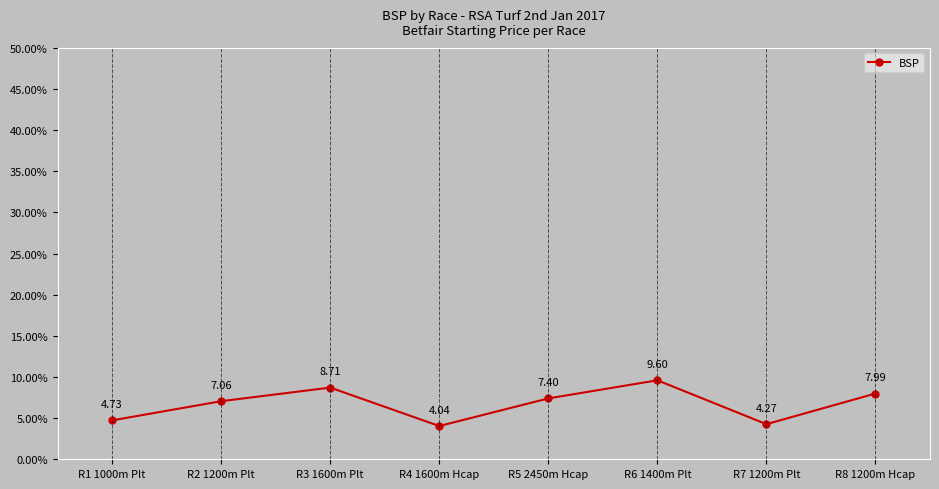

What is the average value?

6.7